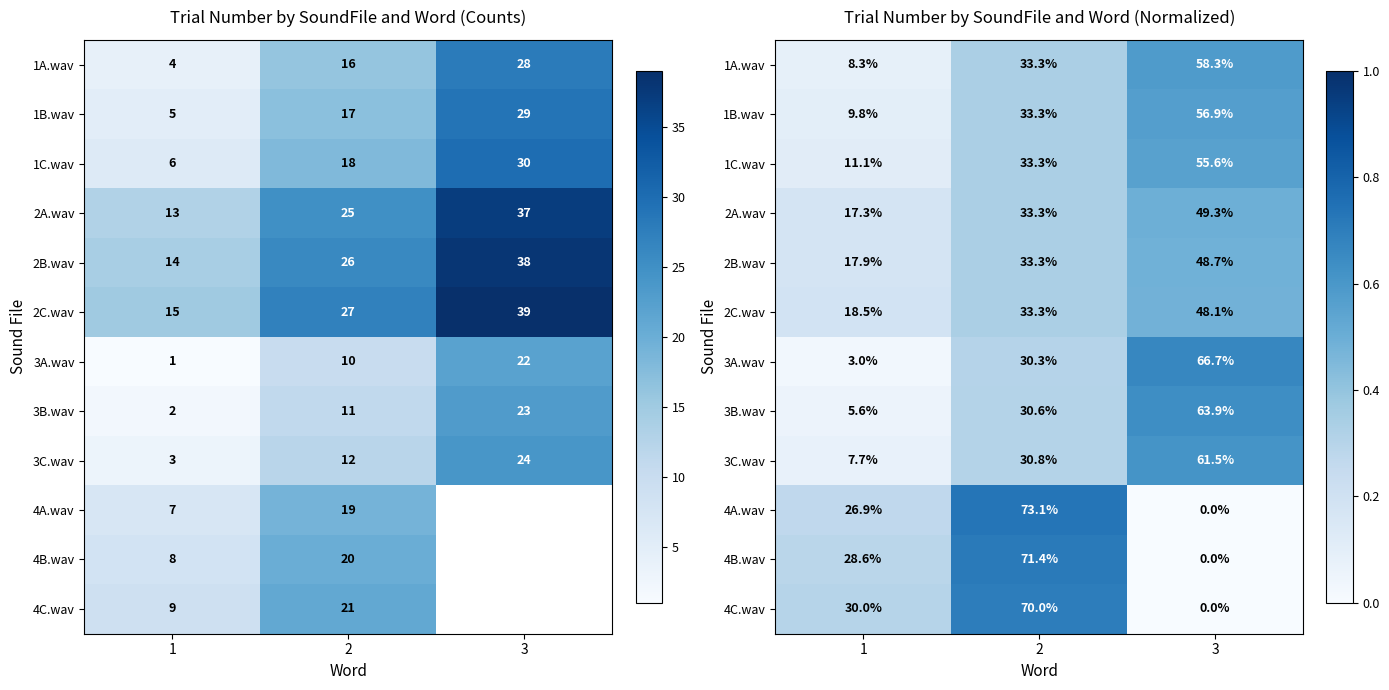

At which label does 3B.wav reach its minimum?

1